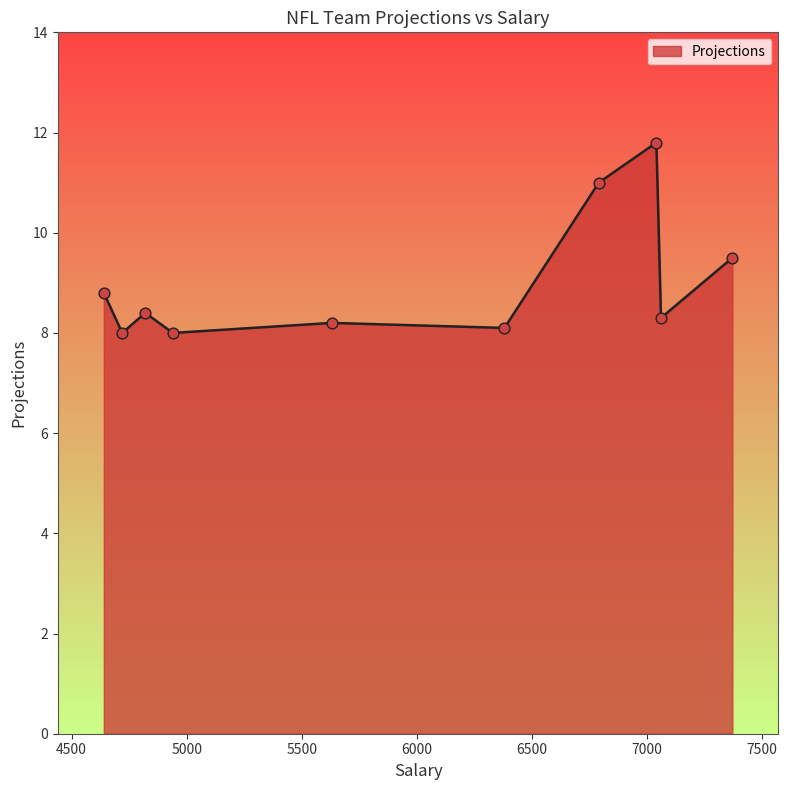

What is the greatest value displayed?

11.8